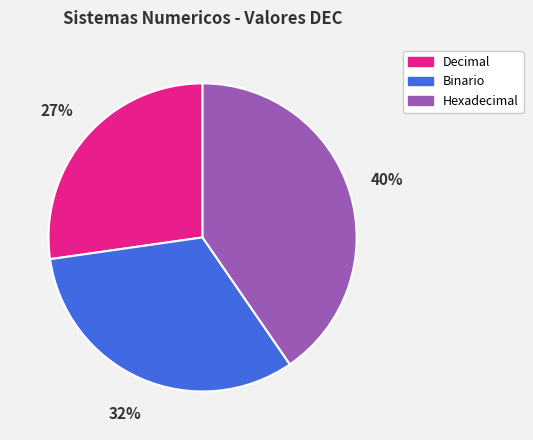

How many slices are in this pie chart?

3